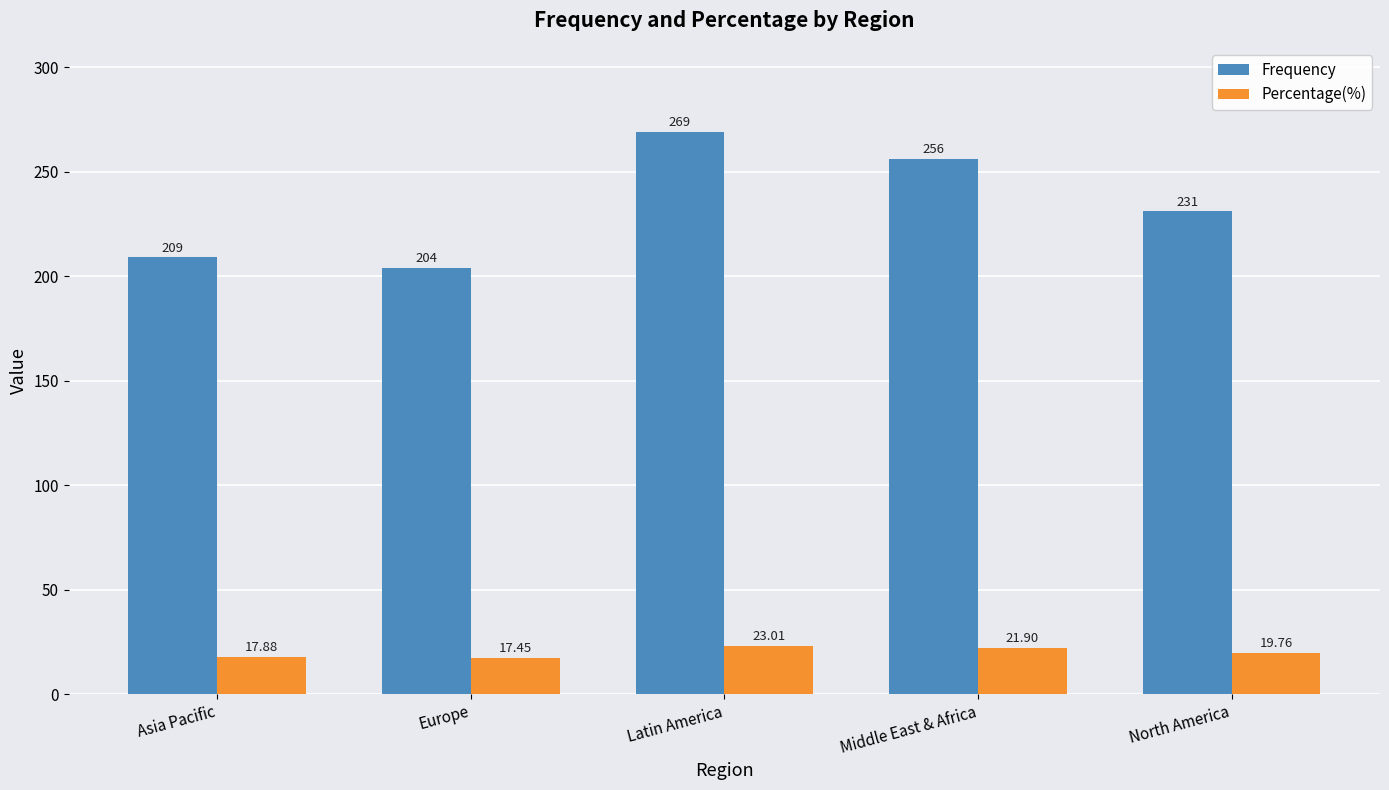

What is the average value of the Percentage(%) series?

20.0